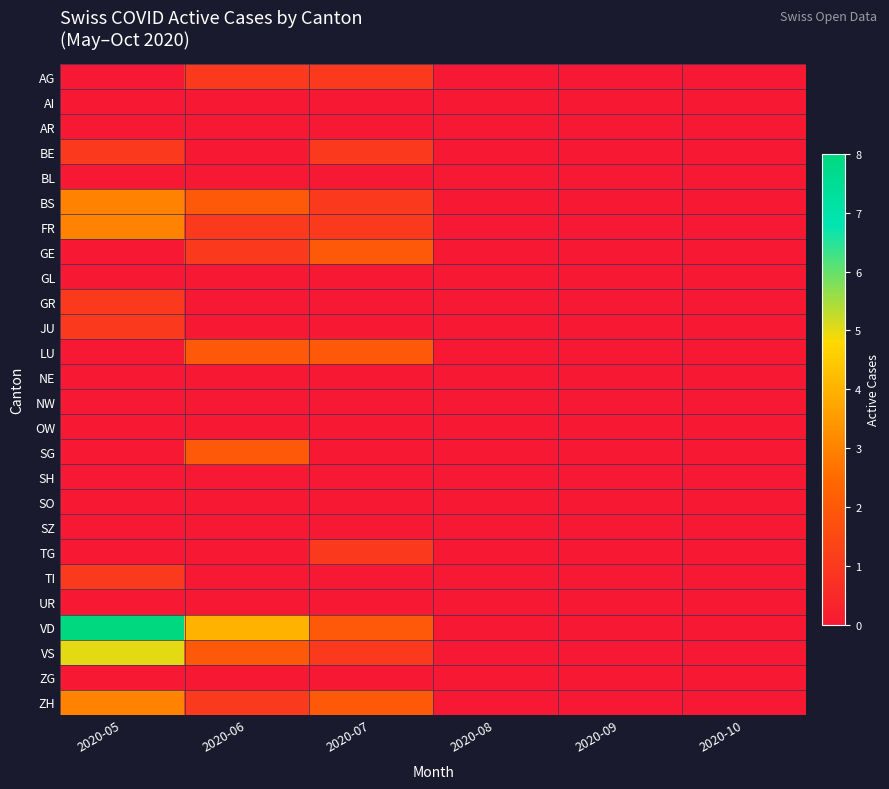

Reading left to right, list all the values displayed in this chart.

AG: 2020-05=0	2020-06=1	2020-07=1	2020-08=0	2020-09=0	2020-10=0
AI: 2020-05=0	2020-06=0	2020-07=0	2020-08=0	2020-09=0	2020-10=0
AR: 2020-05=0	2020-06=0	2020-07=0	2020-08=0	2020-09=0	2020-10=0
BE: 2020-05=1	2020-06=0	2020-07=1	2020-08=0	2020-09=0	2020-10=0
BL: 2020-05=0	2020-06=0	2020-07=0	2020-08=0	2020-09=0	2020-10=0
BS: 2020-05=3	2020-06=2	2020-07=1	2020-08=0	2020-09=0	2020-10=0
FR: 2020-05=3	2020-06=1	2020-07=1	2020-08=0	2020-09=0	2020-10=0
GE: 2020-05=0	2020-06=1	2020-07=2	2020-08=0	2020-09=0	2020-10=0
GL: 2020-05=0	2020-06=0	2020-07=0	2020-08=0	2020-09=0	2020-10=0
GR: 2020-05=1	2020-06=0	2020-07=0	2020-08=0	2020-09=0	2020-10=0
JU: 2020-05=1	2020-06=0	2020-07=0	2020-08=0	2020-09=0	2020-10=0
LU: 2020-05=0	2020-06=2	2020-07=2	2020-08=0	2020-09=0	2020-10=0
NE: 2020-05=0	2020-06=0	2020-07=0	2020-08=0	2020-09=0	2020-10=0
NW: 2020-05=0	2020-06=0	2020-07=0	2020-08=0	2020-09=0	2020-10=0
OW: 2020-05=0	2020-06=0	2020-07=0	2020-08=0	2020-09=0	2020-10=0
SG: 2020-05=0	2020-06=2	2020-07=0	2020-08=0	2020-09=0	2020-10=0
SH: 2020-05=0	2020-06=0	2020-07=0	2020-08=0	2020-09=0	2020-10=0
SO: 2020-05=0	2020-06=0	2020-07=0	2020-08=0	2020-09=0	2020-10=0
SZ: 2020-05=0	2020-06=0	2020-07=0	2020-08=0	2020-09=0	2020-10=0
TG: 2020-05=0	2020-06=0	2020-07=1	2020-08=0	2020-09=0	2020-10=0
TI: 2020-05=1	2020-06=0	2020-07=0	2020-08=0	2020-09=0	2020-10=0
UR: 2020-05=0	2020-06=0	2020-07=0	2020-08=0	2020-09=0	2020-10=0
VD: 2020-05=8	2020-06=4	2020-07=2	2020-08=0	2020-09=0	2020-10=0
VS: 2020-05=5	2020-06=2	2020-07=1	2020-08=0	2020-09=0	2020-10=0
ZG: 2020-05=0	2020-06=0	2020-07=0	2020-08=0	2020-09=0	2020-10=0
ZH: 2020-05=3	2020-06=1	2020-07=2	2020-08=0	2020-09=0	2020-10=0